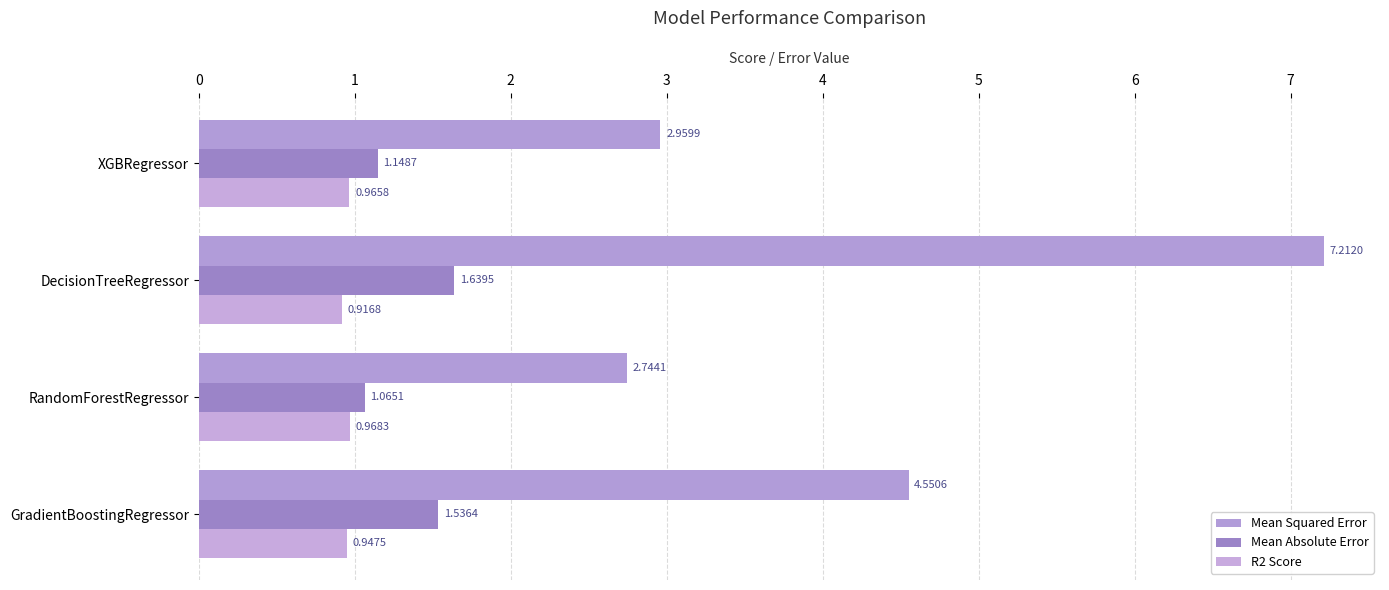

At which category does the chart reach its minimum across all series?

DecisionTreeRegressor